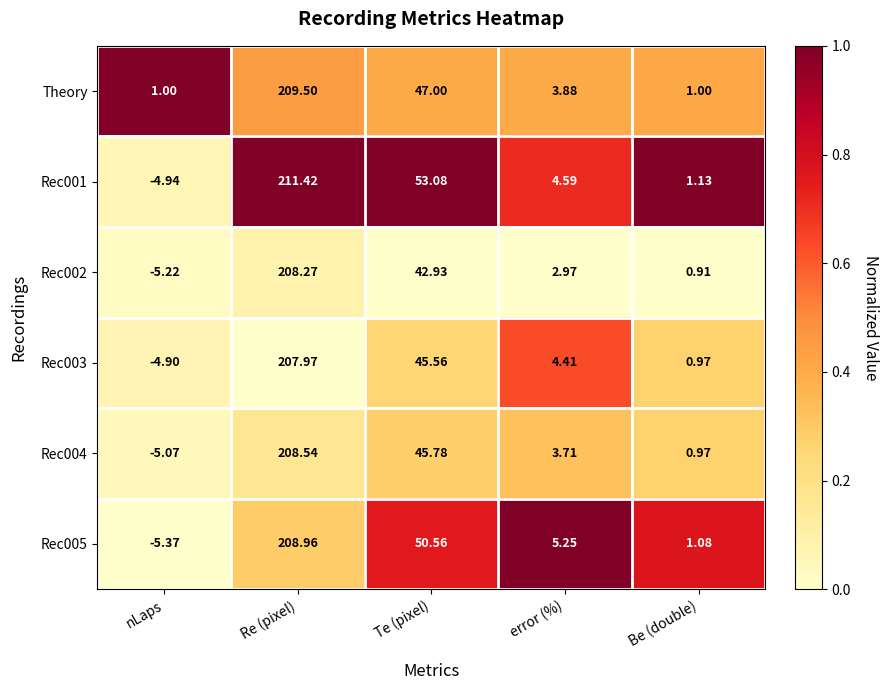

At which category is the sum across all series the highest?

Re (pixel)